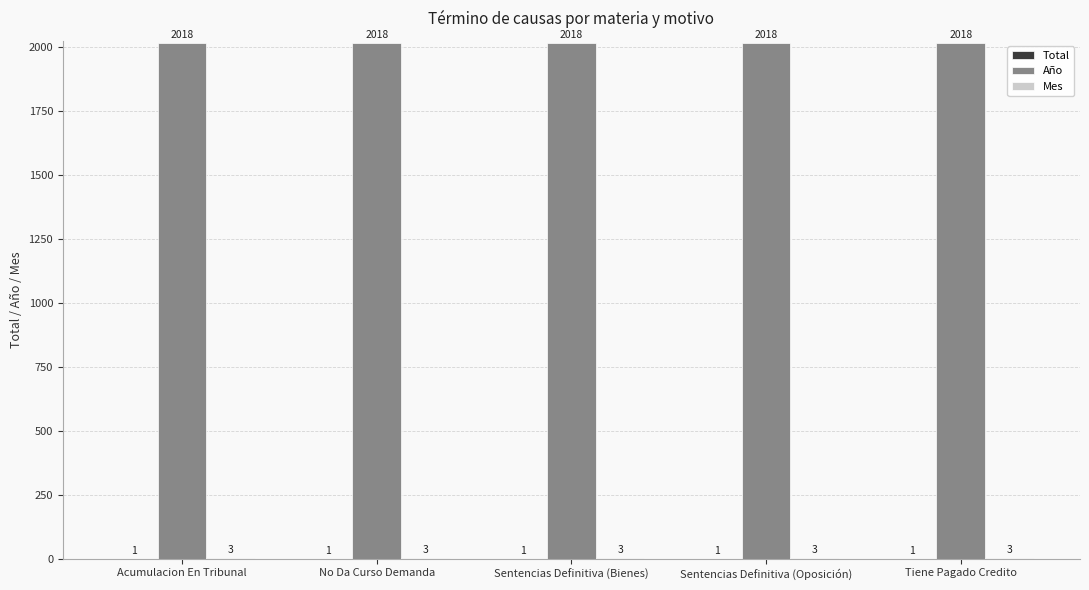

What is the total value across all series at Sentencias Definitiva (Bienes)?

2022